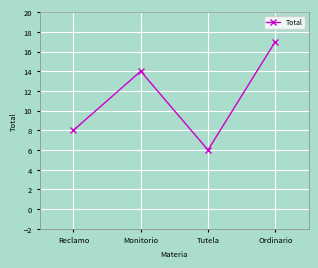

Reading left to right, extract all data points from this chart.

Reclamo=8	Monitorio=14	Tutela=6	Ordinario=17